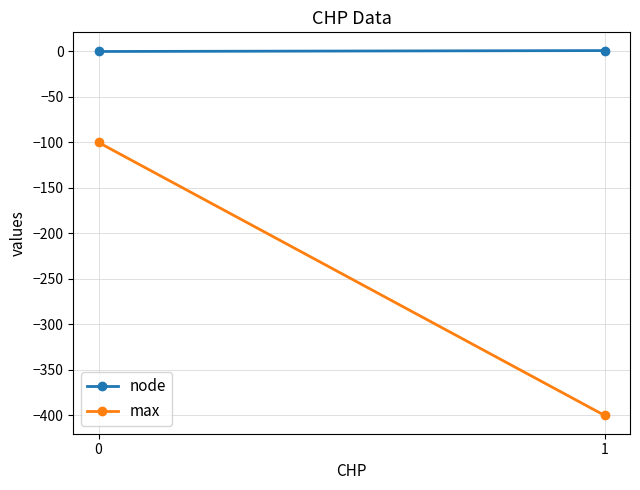

Is this an area chart (filled region under the line)?

No